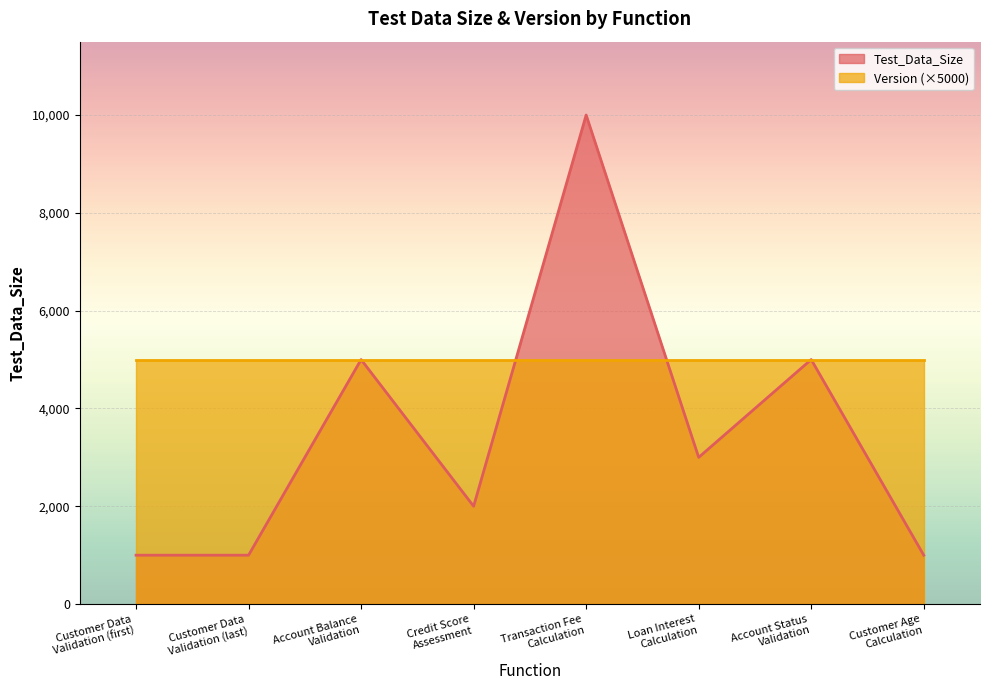

What is the change in value from Customer Data
Validation (first) to Transaction Fee
Calculation?

+9000